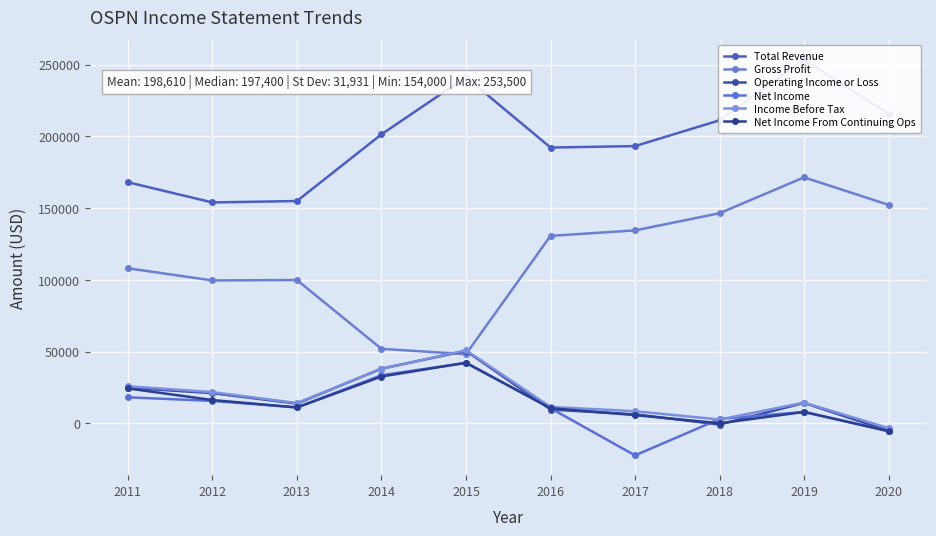

Where is Income Before Tax nearest to the value 23750?

2011